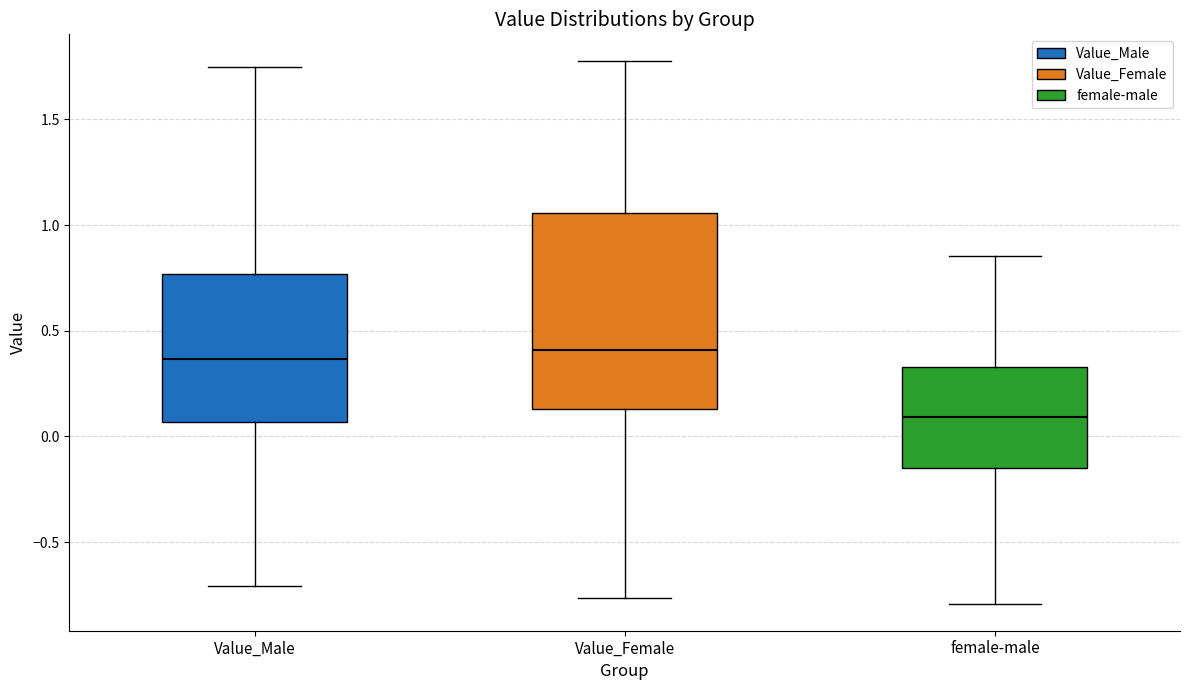

Reading left to right, read every box against the y-axis: the position of its median line, the range the box covers, and the ends of its whiskers. The values are not printed on the chart, so give them approximately, as read against the axis.

Value_Male: median 0.35, box 0.05 to 0.75, whiskers -0.70 to 1.75
Value_Female: median 0.40, box 0.15 to 1.05, whiskers -0.75 to 1.75
female-male: median 0.10, box -0.15 to 0.35, whiskers -0.80 to 0.85